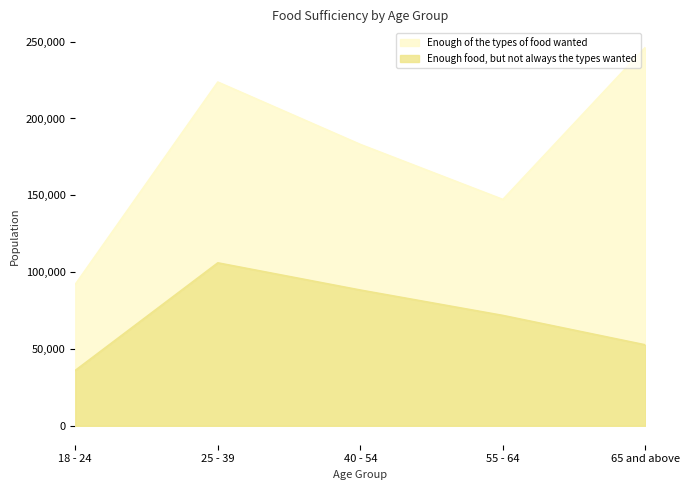

Is it true that Enough food, but not always the types wanted equals 27831 at 55 - 64?

False